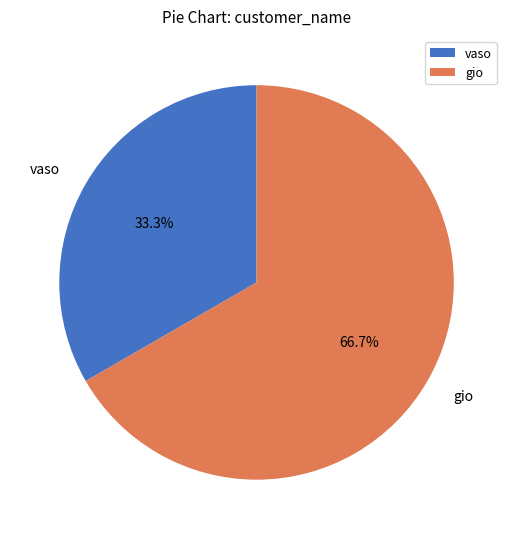

Is there a majority slice in this chart?

Yes